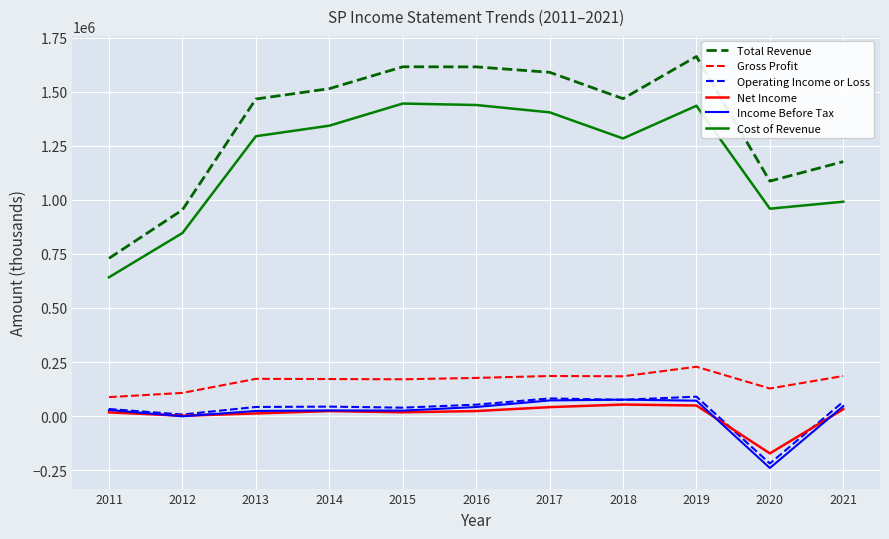

Is the value of Total Revenue at 2019 greater than the value of Income Before Tax at 2016?

Yes